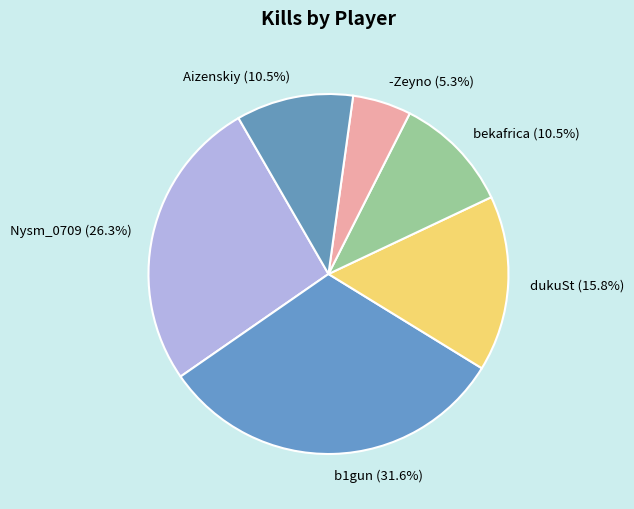

To the nearest percent, what is the difference between the b1gun and bekafrica slice percentages?

21%